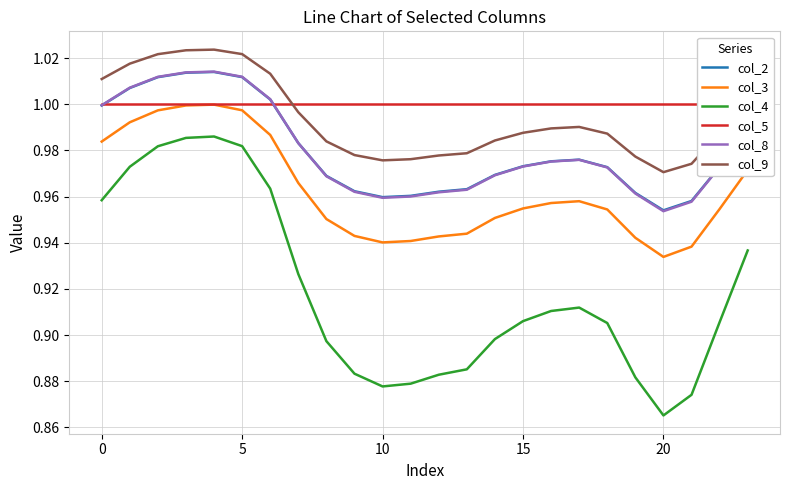

Which category has the lowest value in the col_2 series?

20